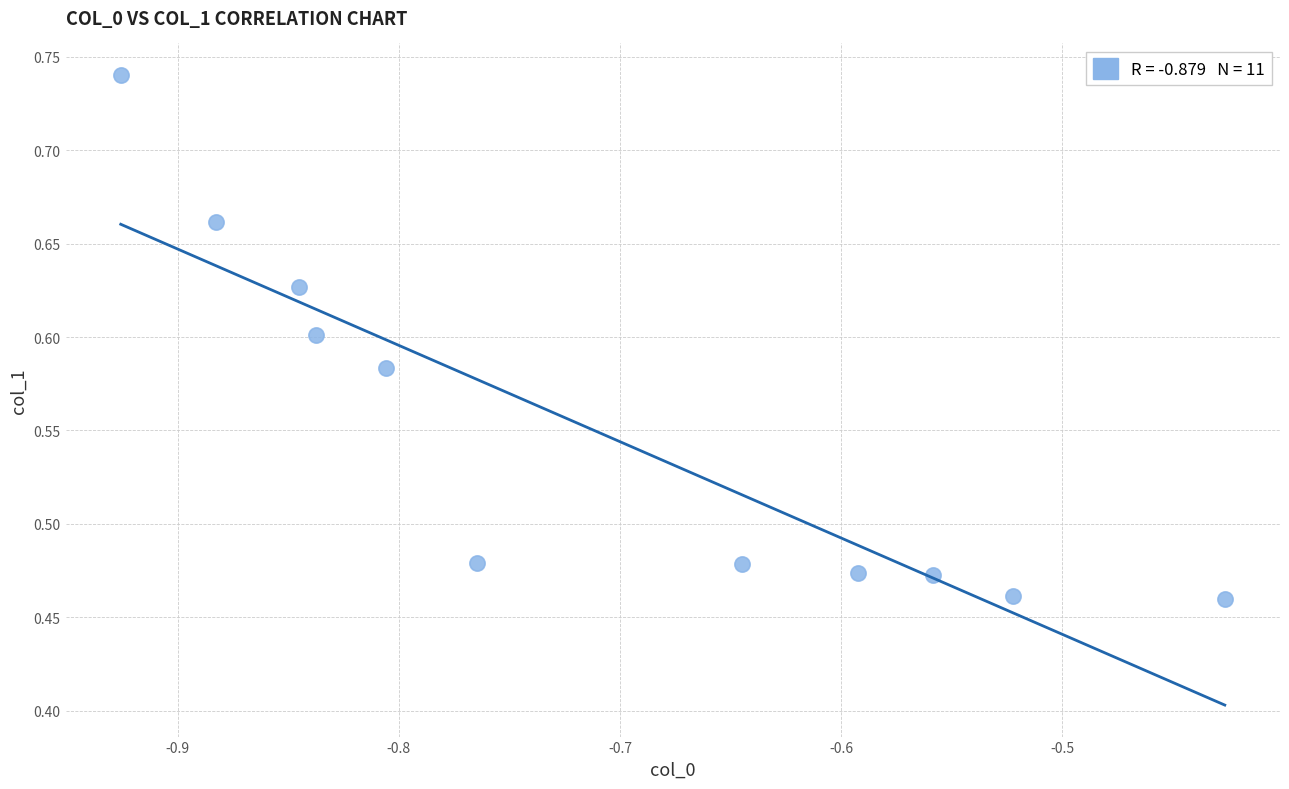

What is the average X value?

-0.7